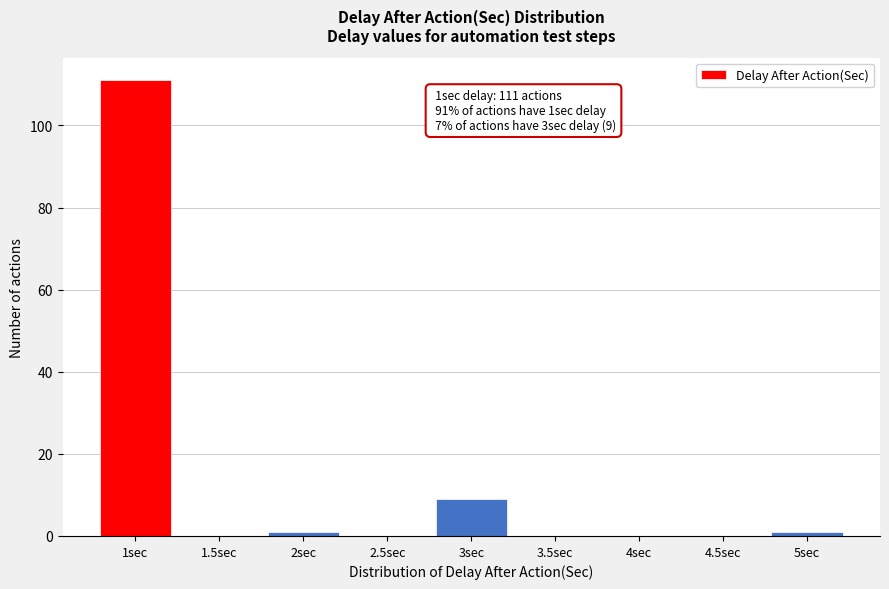

Reading left to right, list all the values displayed in this chart.

1sec=111	1.5sec=0	2sec=1	2.5sec=0	3sec=9	3.5sec=0	4sec=0	4.5sec=0	5sec=1